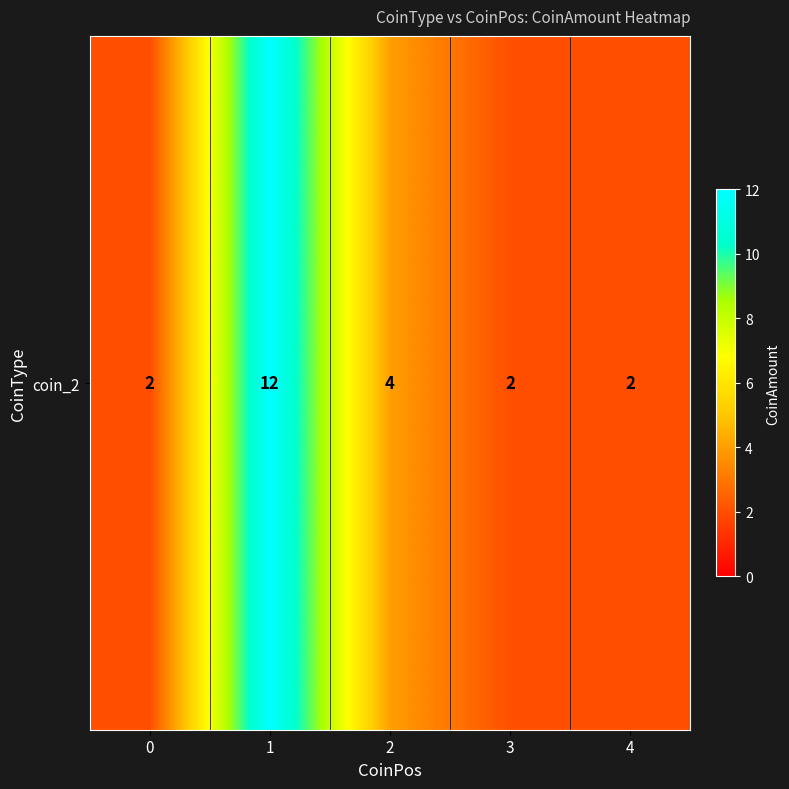

Count the values in the range 2 to 4.

4